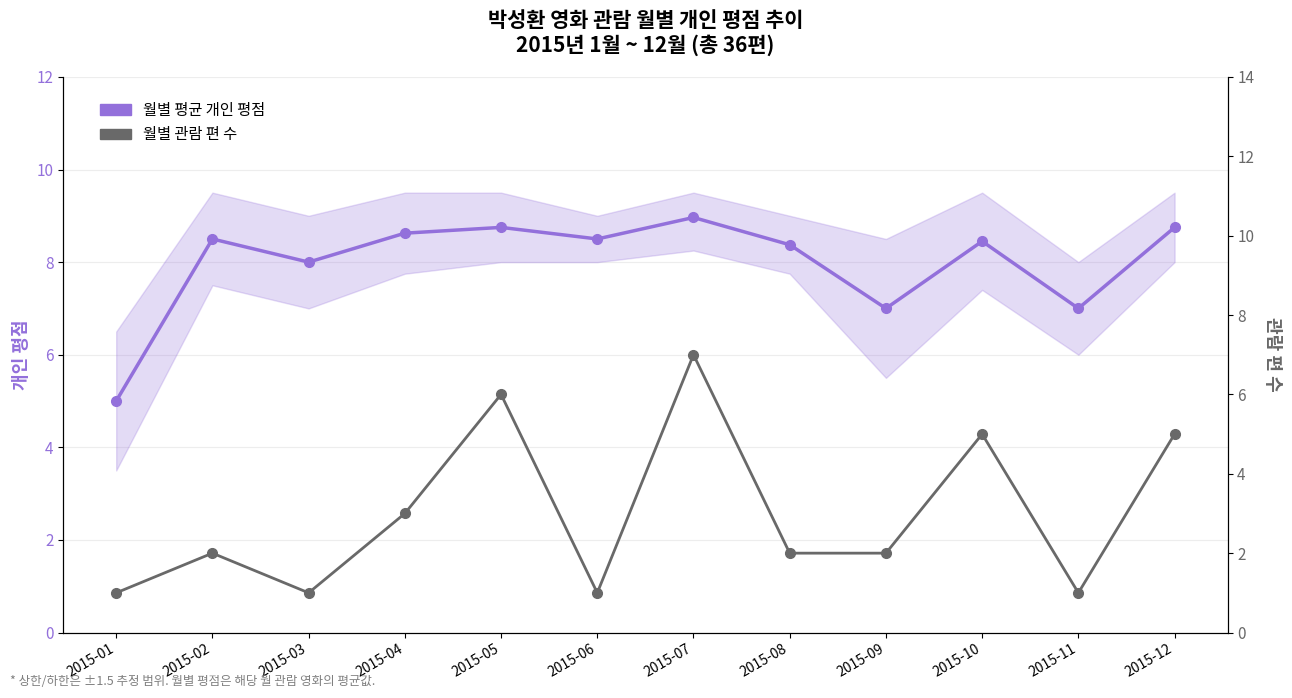

Reading left to right, what are all the values shown in this chart?

월별 평균 개인 평점: 2015-01=5.0	2015-02=8.5	2015-03=8.0	2015-04=8.6	2015-05=8.8	2015-06=8.5	2015-07=9.0	2015-08=8.4	2015-09=7.0	2015-10=8.4	2015-11=7.0	2015-12=8.8
월별 관람 편 수: 2015-01=1.0	2015-02=2.0	2015-03=1.0	2015-04=3.0	2015-05=6.0	2015-06=1.0	2015-07=7.0	2015-08=2.0	2015-09=2.0	2015-10=5.0	2015-11=1.0	2015-12=5.0